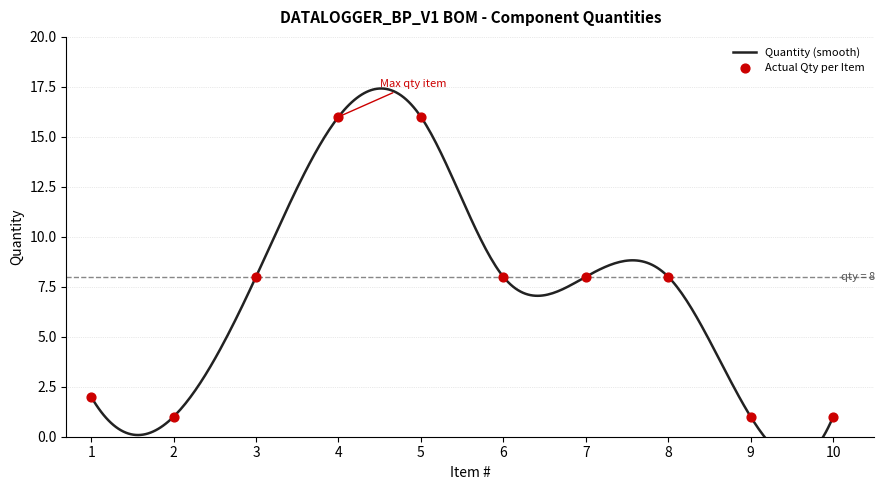

What is the change in value from 1 to 8?

+6